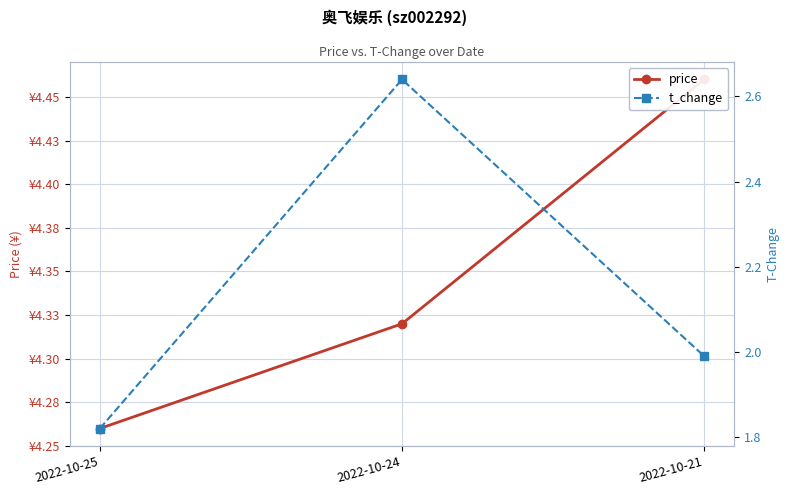

Reading right to left, extract all data points from this chart.

price: 2022-10-21=4.5	2022-10-24=4.3	2022-10-25=4.3
t_change: 2022-10-21=2.0	2022-10-24=2.6	2022-10-25=1.8